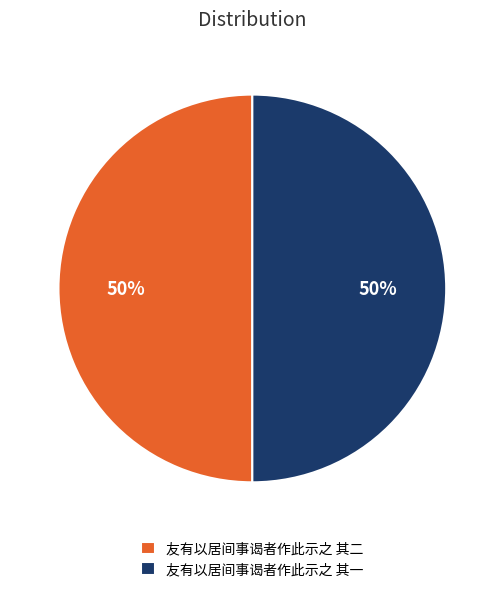

Do 友有以居间事谒者作此示之 其二 and 友有以居间事谒者作此示之 其一 together represent more than half of the pie?

Yes